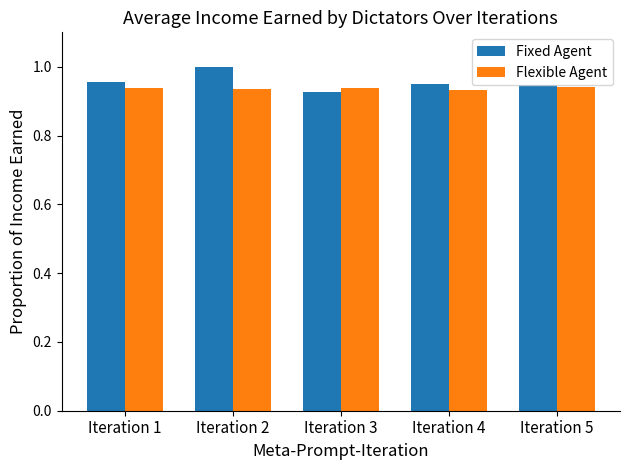

What are all the series names shown in the legend?

Fixed Agent, Flexible Agent